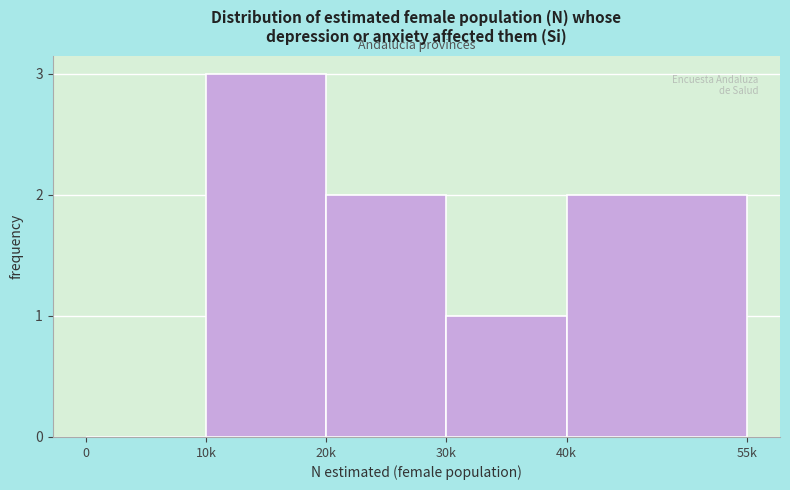

Reading left to right, transcribe all the data shown in this chart.

0=0	10k=3	20k=2	30k=1	40k=2